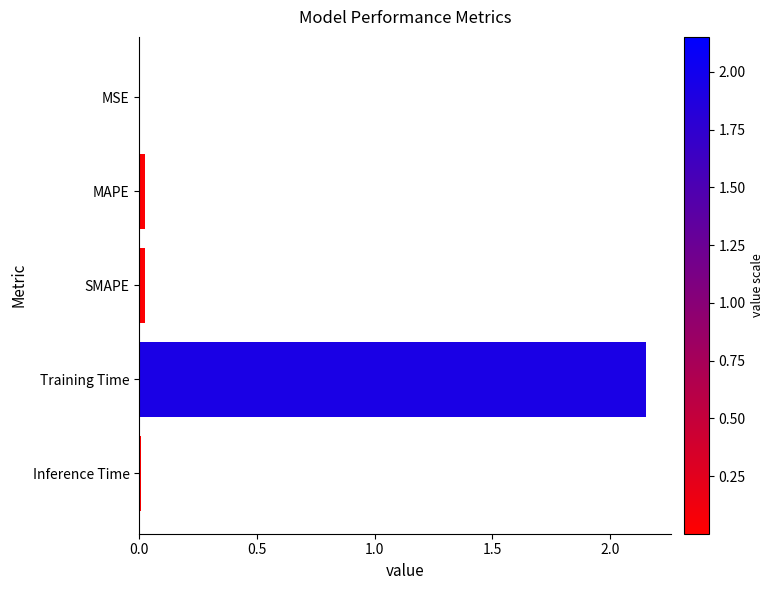

Which has a higher value, Training Time or SMAPE?

Training Time